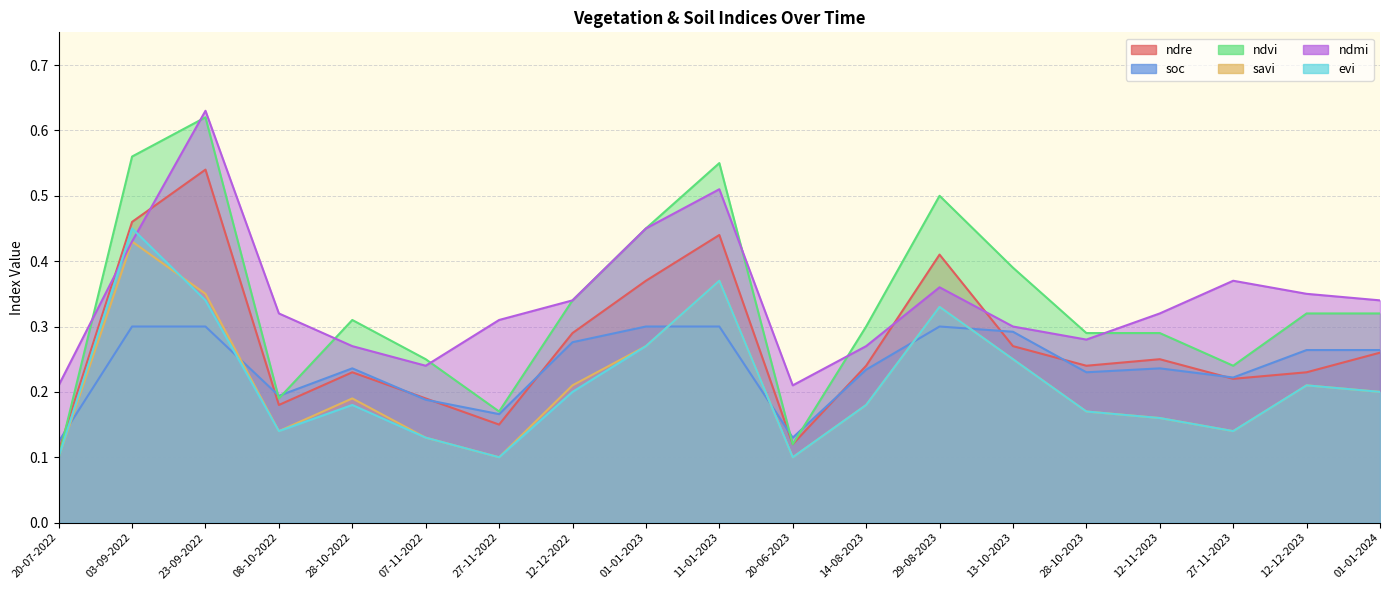

Is the value of savi at 28-10-2023 greater than the value of ndre at 27-11-2023?

No